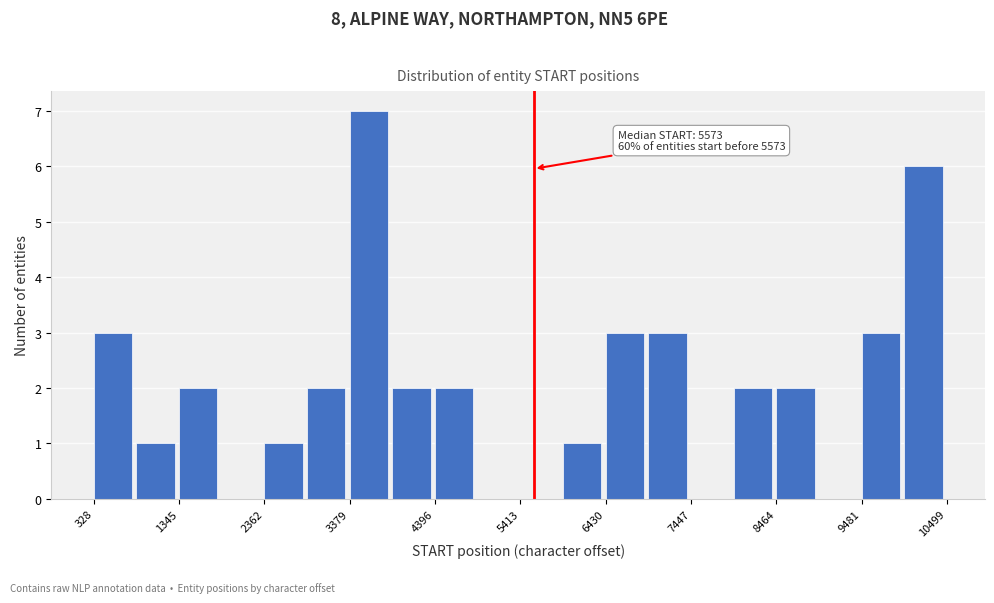

Read against the x-axis, roughly where is the centre of the tallest bar?

3600